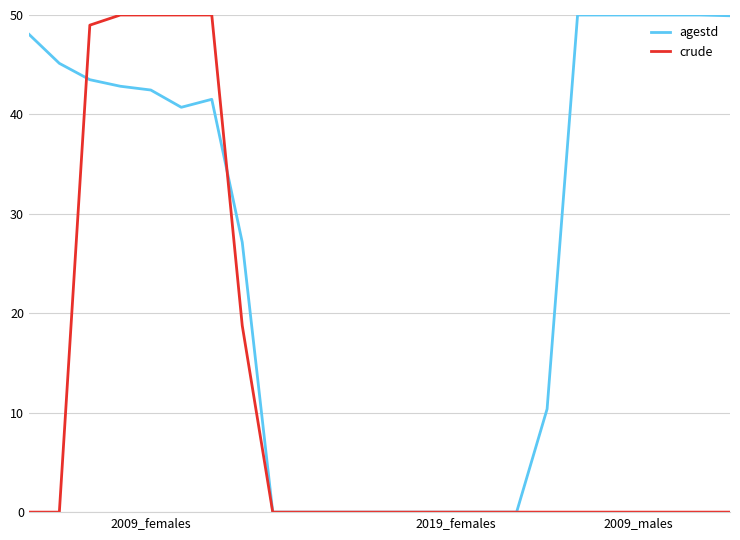

What is the maximum value for crude?

50.0